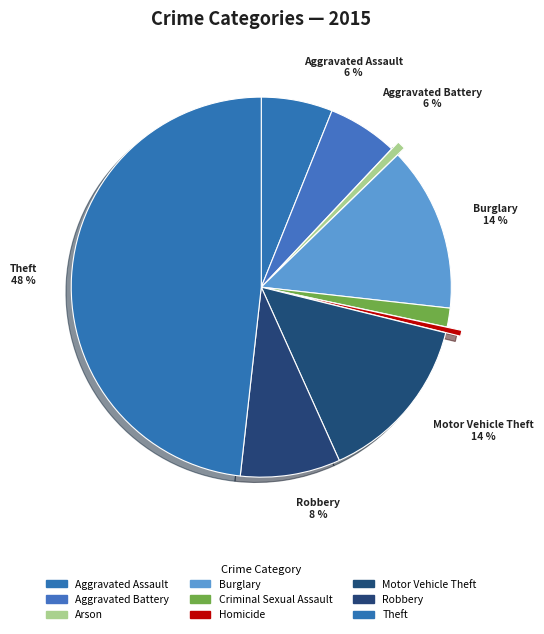

Does Aggravated Battery represent more than half of the total?

No